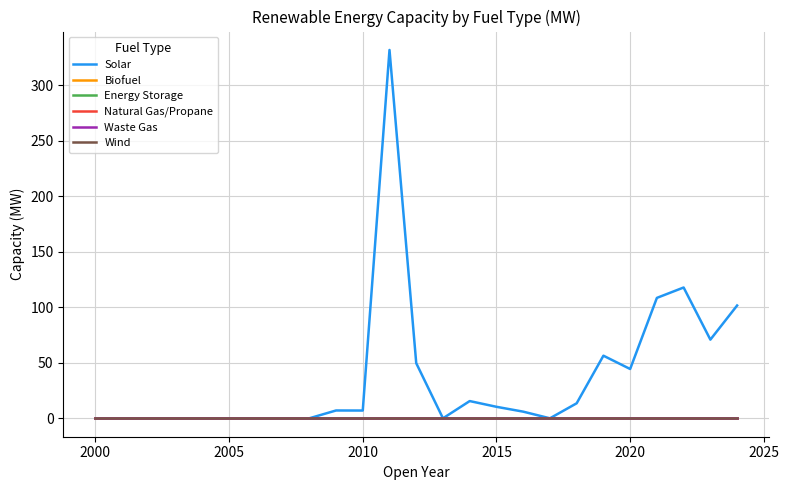

Reading right to left, transcribe all the data shown in this chart.

Solar: 101.7	70.9	117.9	108.5	44.4	56.4	13.5	0.0	6.0	10.4	15.5	0.0	49.7	332.0	7.0	7.0	0.0	0.0	0.0	0.0	0.0	0.0	0.0	0.0	0.0
Biofuel: 0.0	0.0	0.0	0.0	0.0	0.0	0.0	0.0	0.0	0.0	0.0	0.0	0.0	0.0	0.0	0.0	0.0	0.0	0.0	0.0	0.0	0.0	0.0	0.0	0.0
Energy Storage: 0.0	0.0	0.0	0.0	0.0	0.0	0.0	0.0	0.0	0.0	0.0	0.0	0.0	0.0	0.0	0.0	0.0	0.0	0.0	0.0	0.0	0.0	0.0	0.0	0.0
Natural Gas/Propane: 0.0	0.0	0.0	0.0	0.0	0.0	0.0	0.0	0.0	0.0	0.0	0.0	0.0	0.0	0.0	0.0	0.0	0.0	0.0	0.0	0.0	0.0	0.0	0.0	0.0
Waste Gas: 0.0	0.0	0.0	0.0	0.0	0.0	0.0	0.0	0.0	0.0	0.0	0.0	0.0	0.0	0.0	0.0	0.0	0.0	0.0	0.0	0.0	0.0	0.0	0.0	0.0
Wind: 0.0	0.0	0.0	0.0	0.0	0.0	0.0	0.0	0.0	0.0	0.0	0.0	0.0	0.0	0.0	0.0	0.0	0.0	0.0	0.0	0.0	0.0	0.0	0.0	0.0